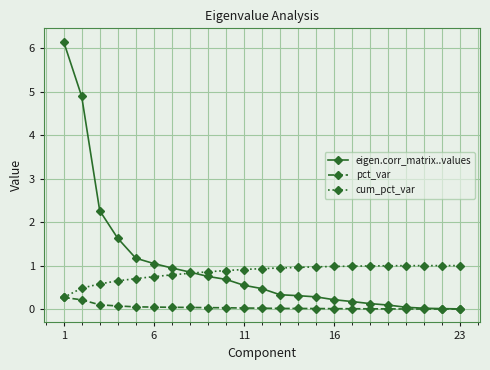

What is the value of the eigen.corr_matrix..values point at the 6th from the left?

1.0